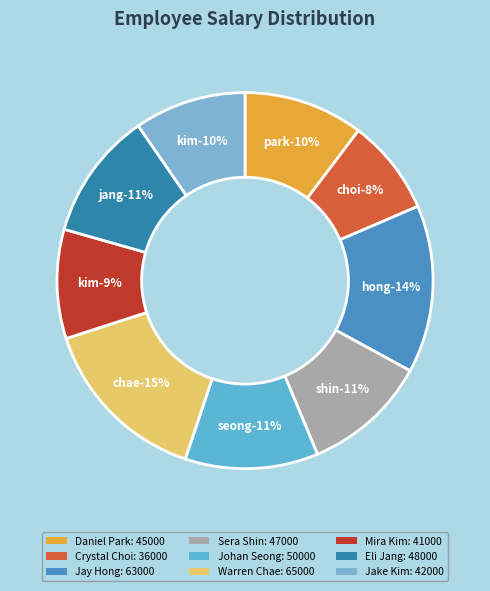

Is there any slice that represents more than half of the pie?

No